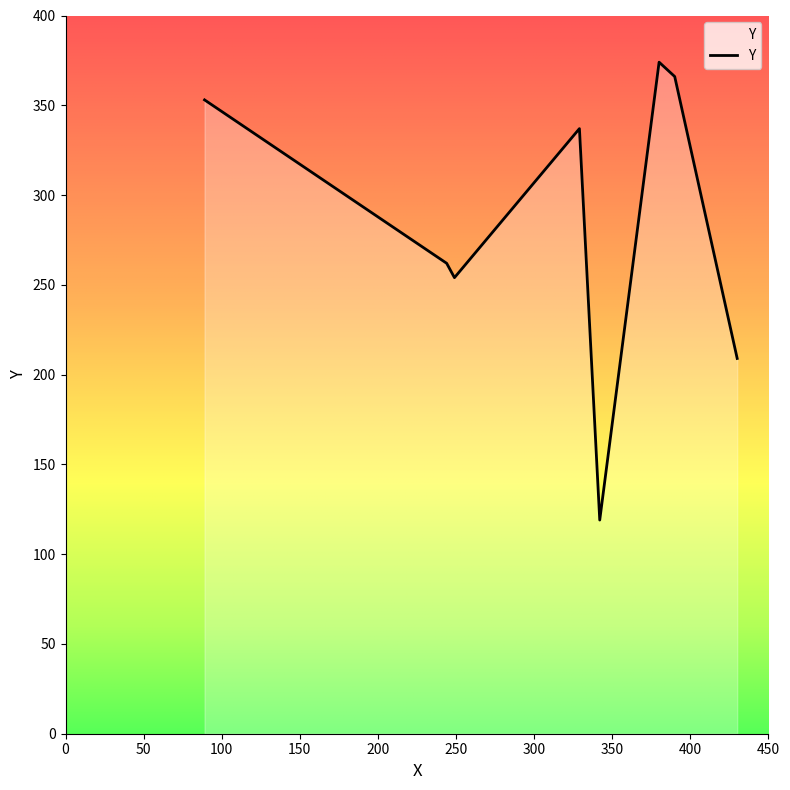

What is the average value?

284